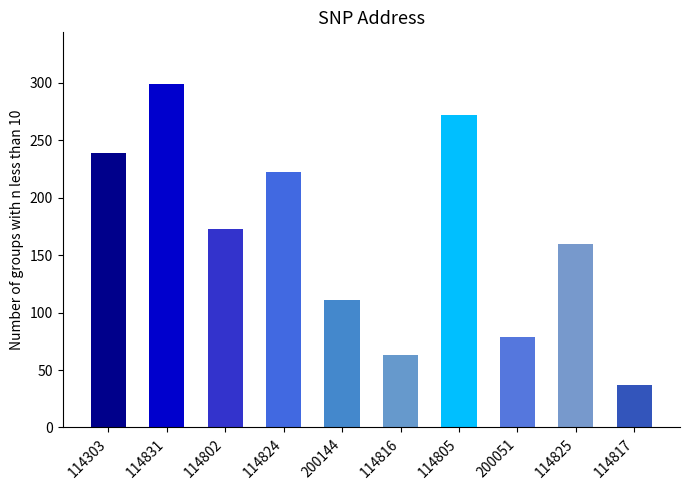

Are the bars grouped side by side (vs. stacked)?

No